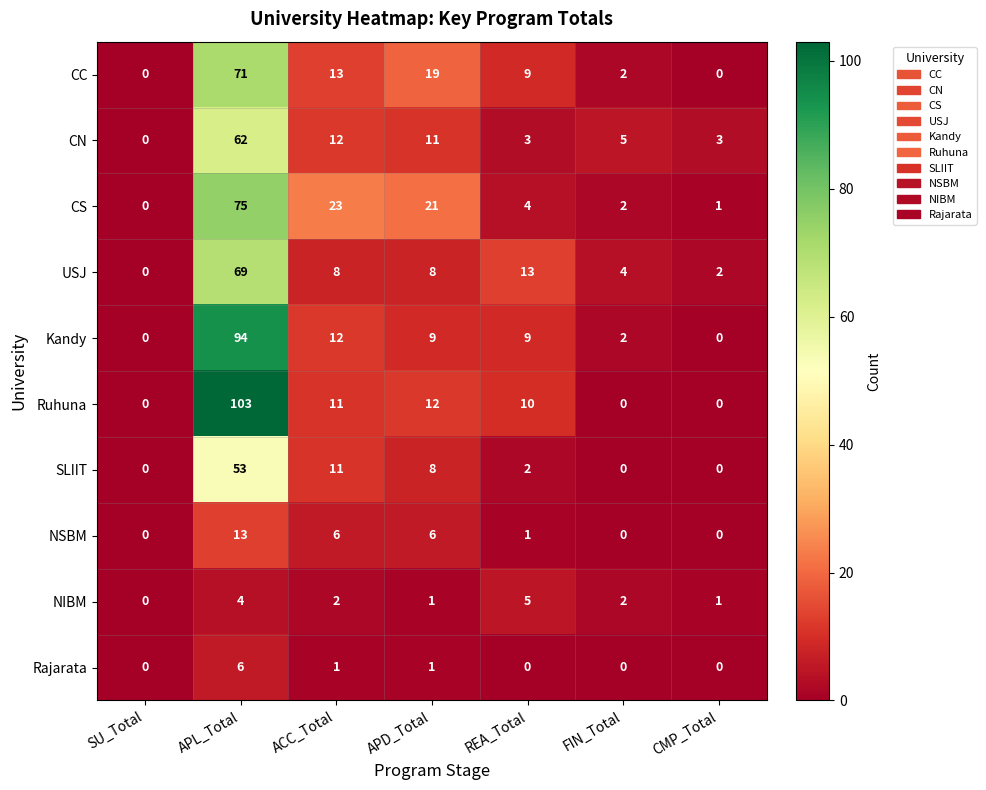

What is the greatest value displayed?

103